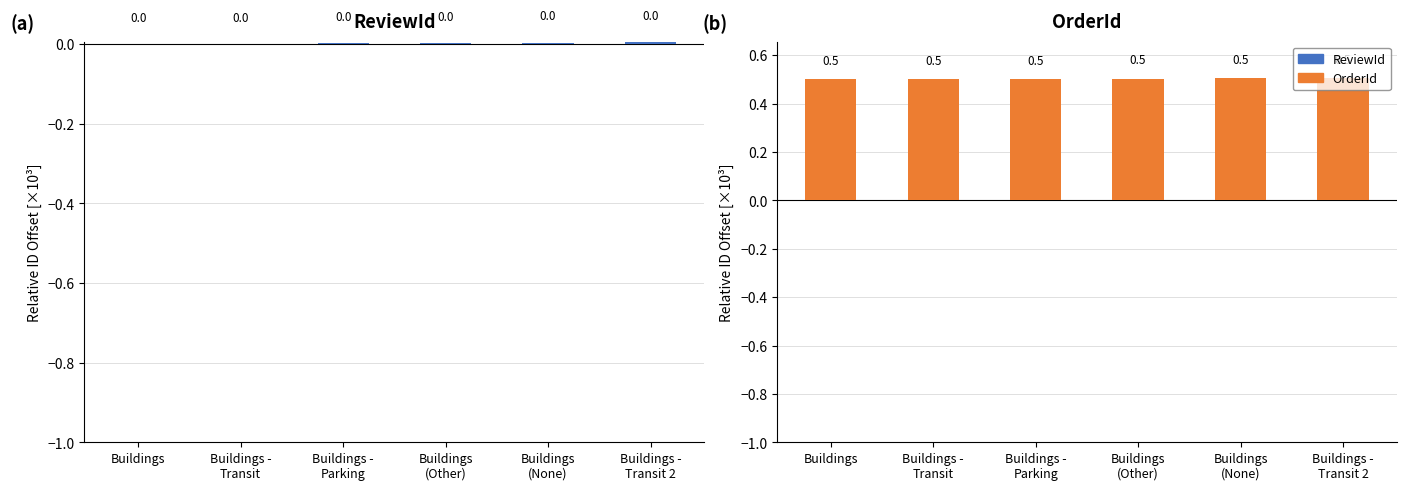

What is the spread (max minus min) of values at Buildings -
Transit 2?

0.5